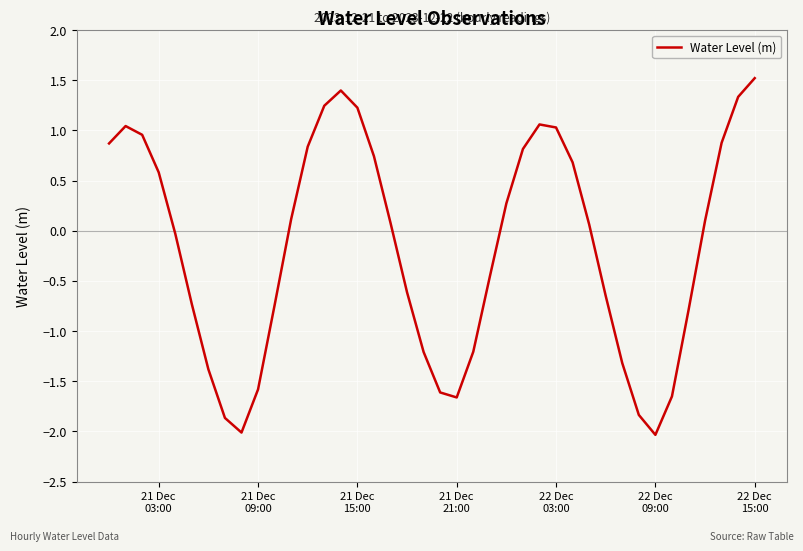

What is the minimum value shown in the chart?

-2.0